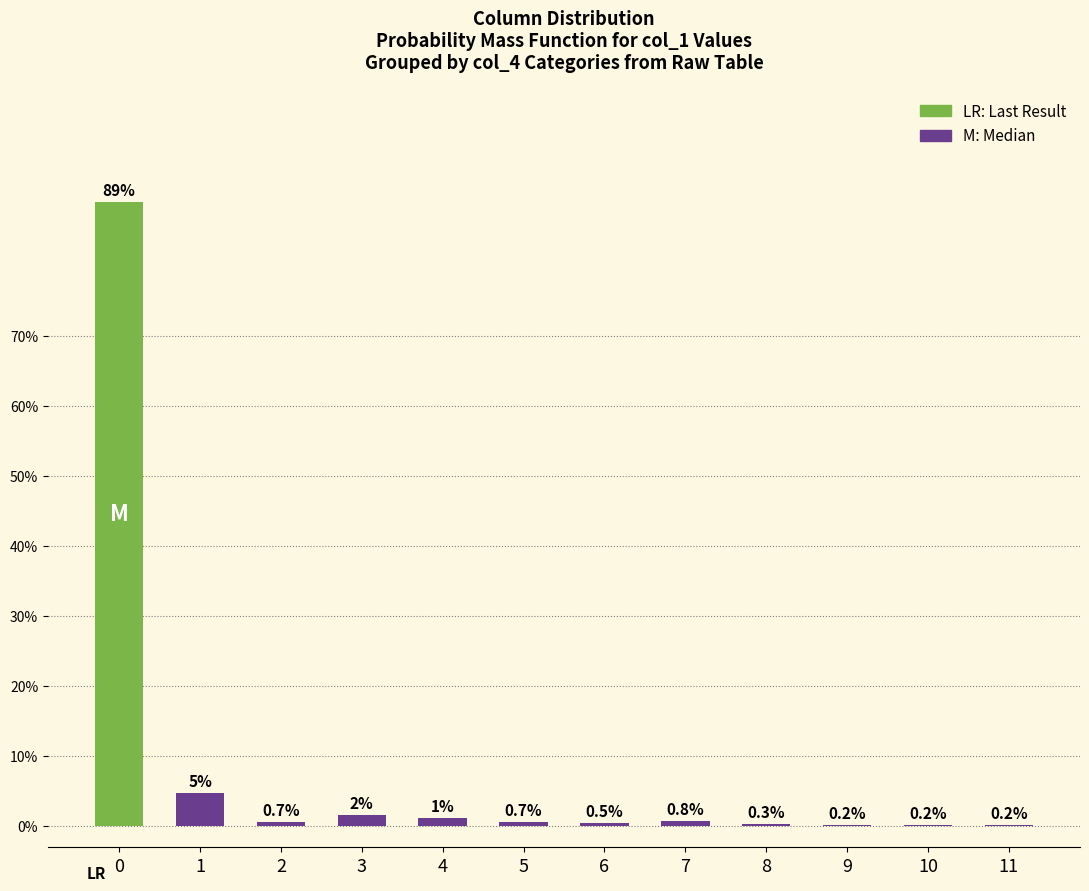

The value at 9 is 0.2. True or false?

True